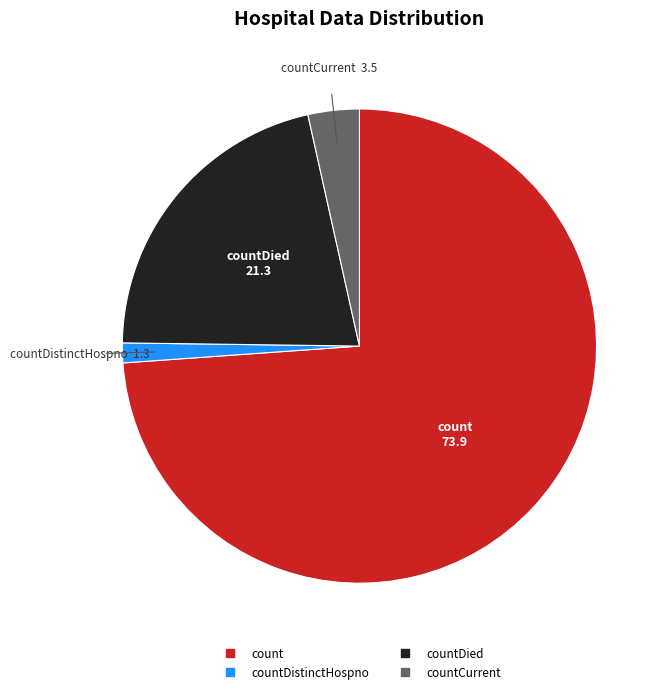

Does any single category account for the majority?

Yes